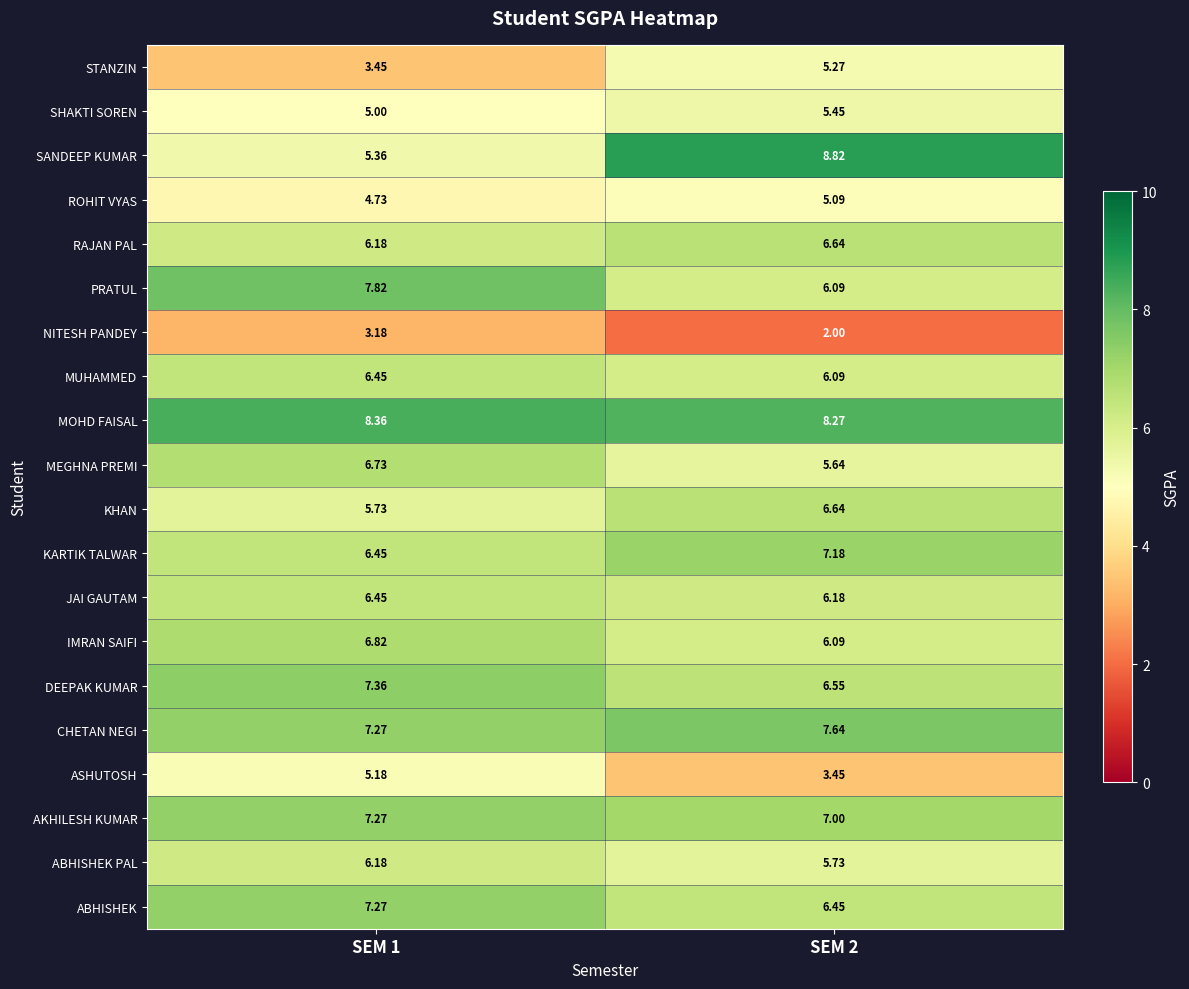

Between SEM 1 and SEM 2, which series saw the biggest shift?

SANDEEP KUMAR